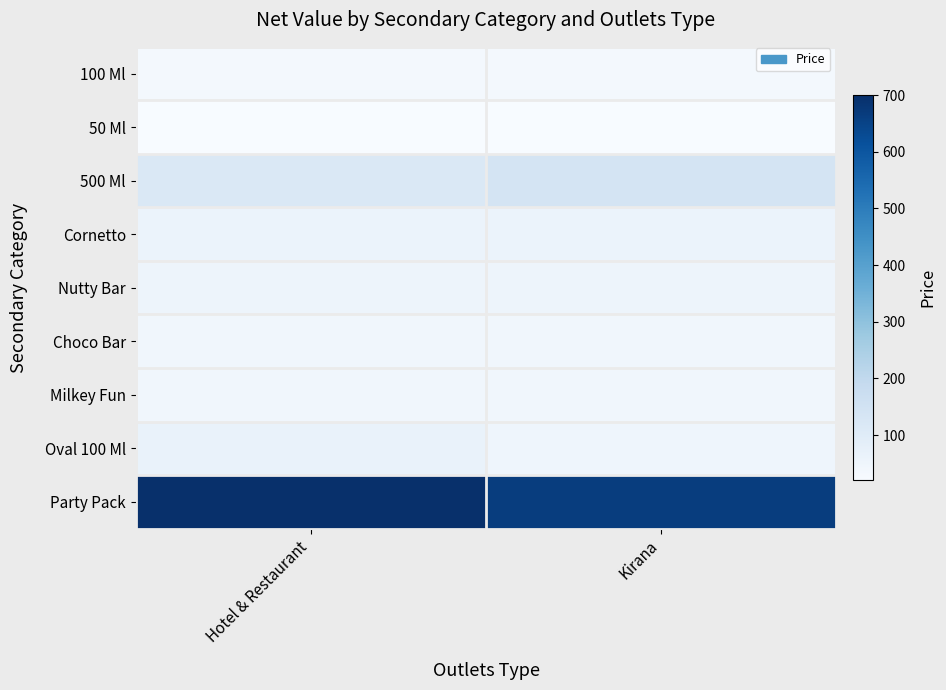

What is the spread (max minus min) of values at Hotel & Restaurant?

680.0